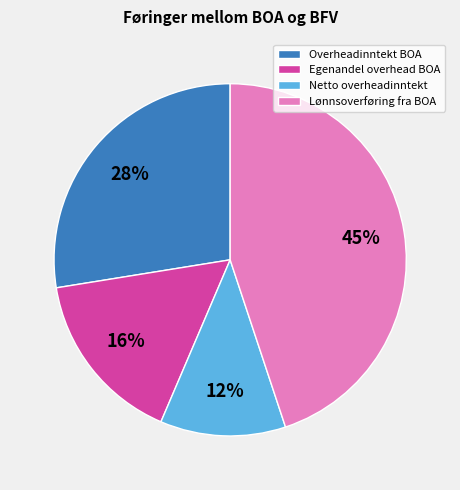

Between Lønnsoverføring fra BOA and Netto overheadinntekt, which is larger?

Lønnsoverføring fra BOA